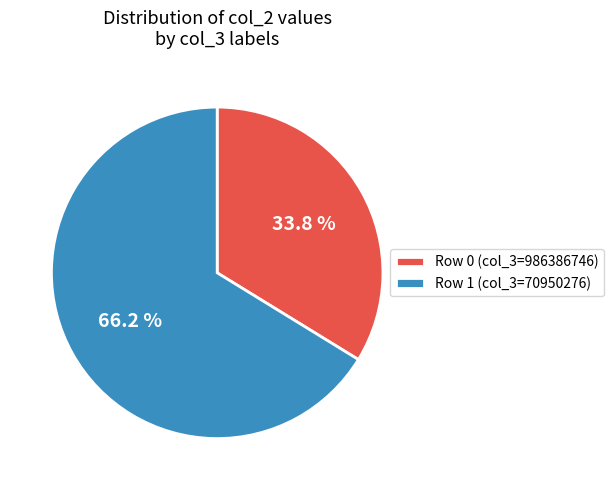

Approximately how many times larger is the value at Row 0 (col_3=986386746) compared to Row 1 (col_3=70950276)?

0.5